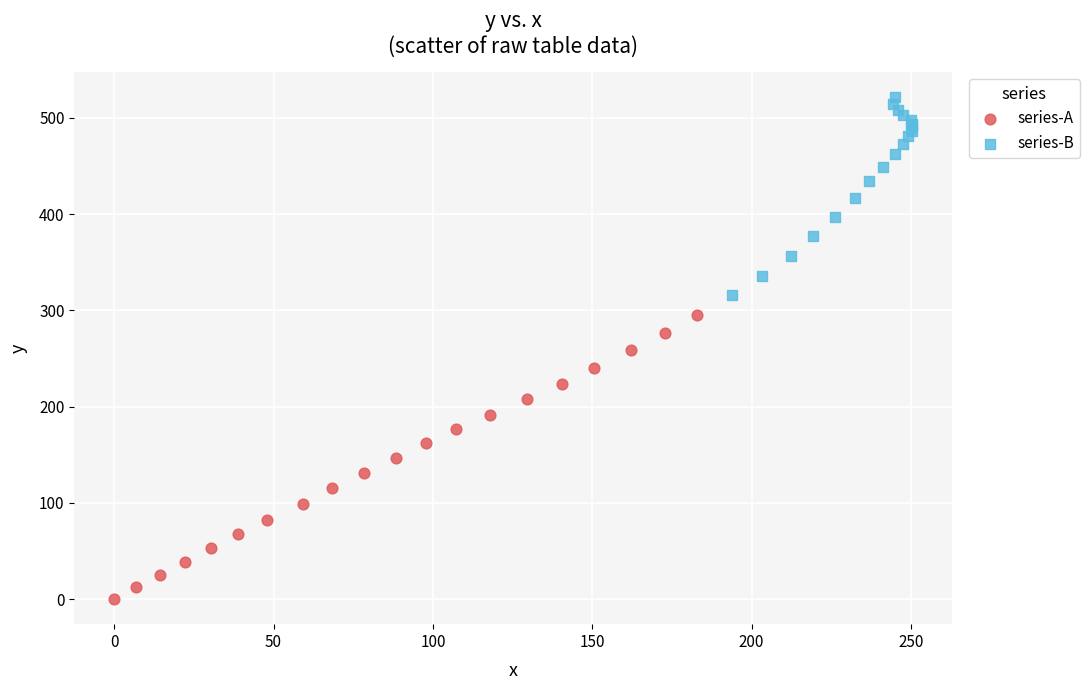

Which series contains the highest Y value?

series-B